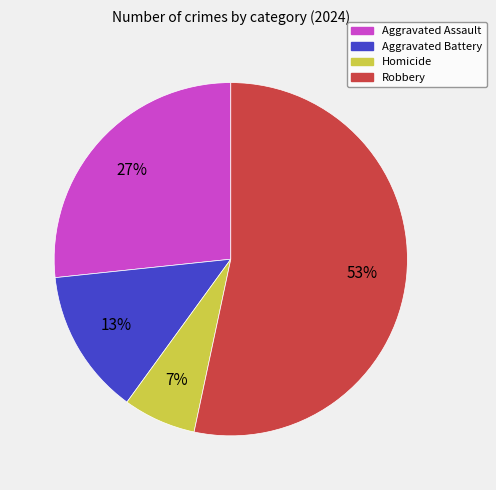

To the nearest percent, what is the average slice percentage?

25%